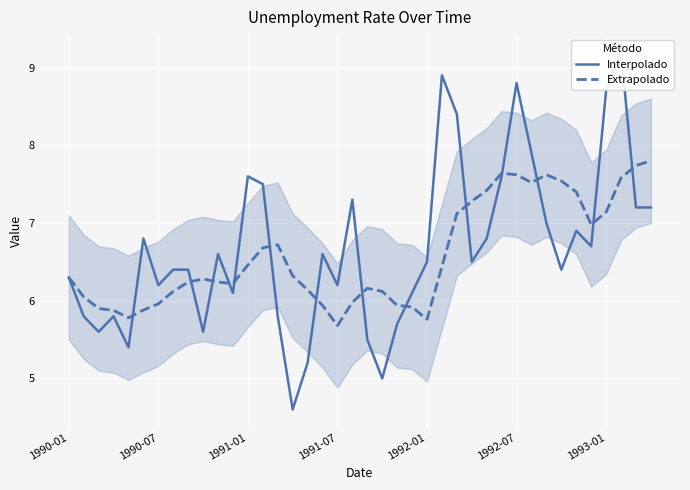

What is the total value across all series at 29?

15.2